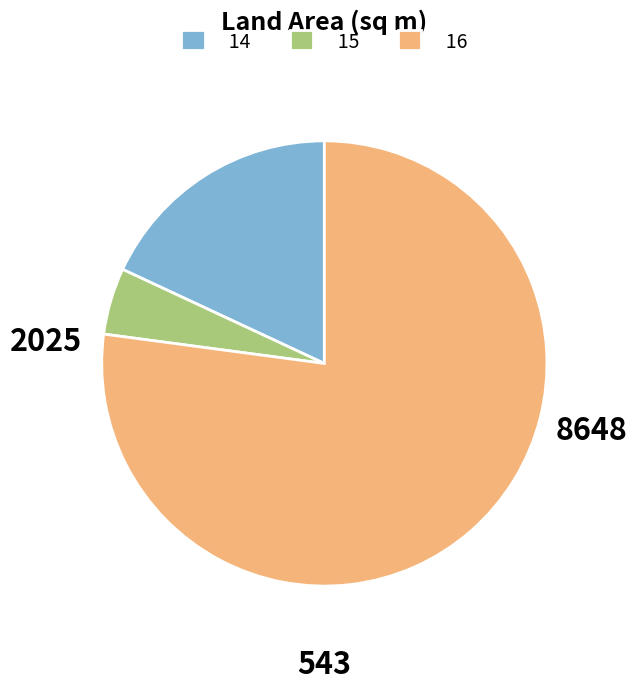

Which slice is the largest?

16